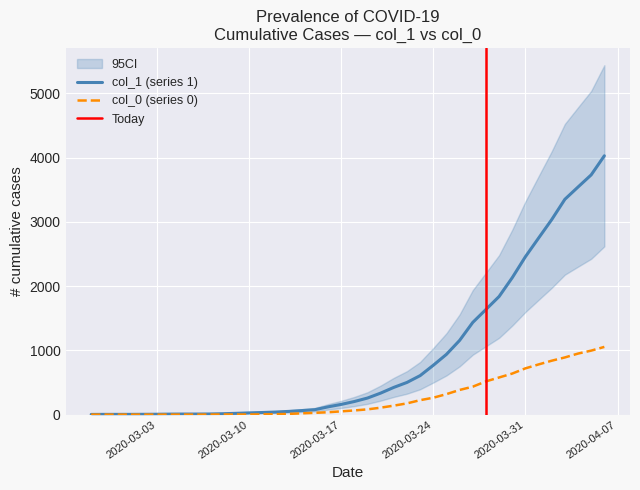

Reading left to right, list all the values displayed in this chart.

col_1: 3	4	4	4	5	6	8	9	9	10	14	20	27	33	40	50	63	77	121	159	204	258	335	424	501	607	768	938	1155	1435	1636	1838	2131	2457	2747	3035	3351	3542	3731	4028
col_0: 0	0	0	0	0	0	0	0	0	1	2	2	2	4	6	11	20	28	37	51	65	82	108	140	175	225	263	319	384	435	517	578	639	720	781	839	890	950	996	1054